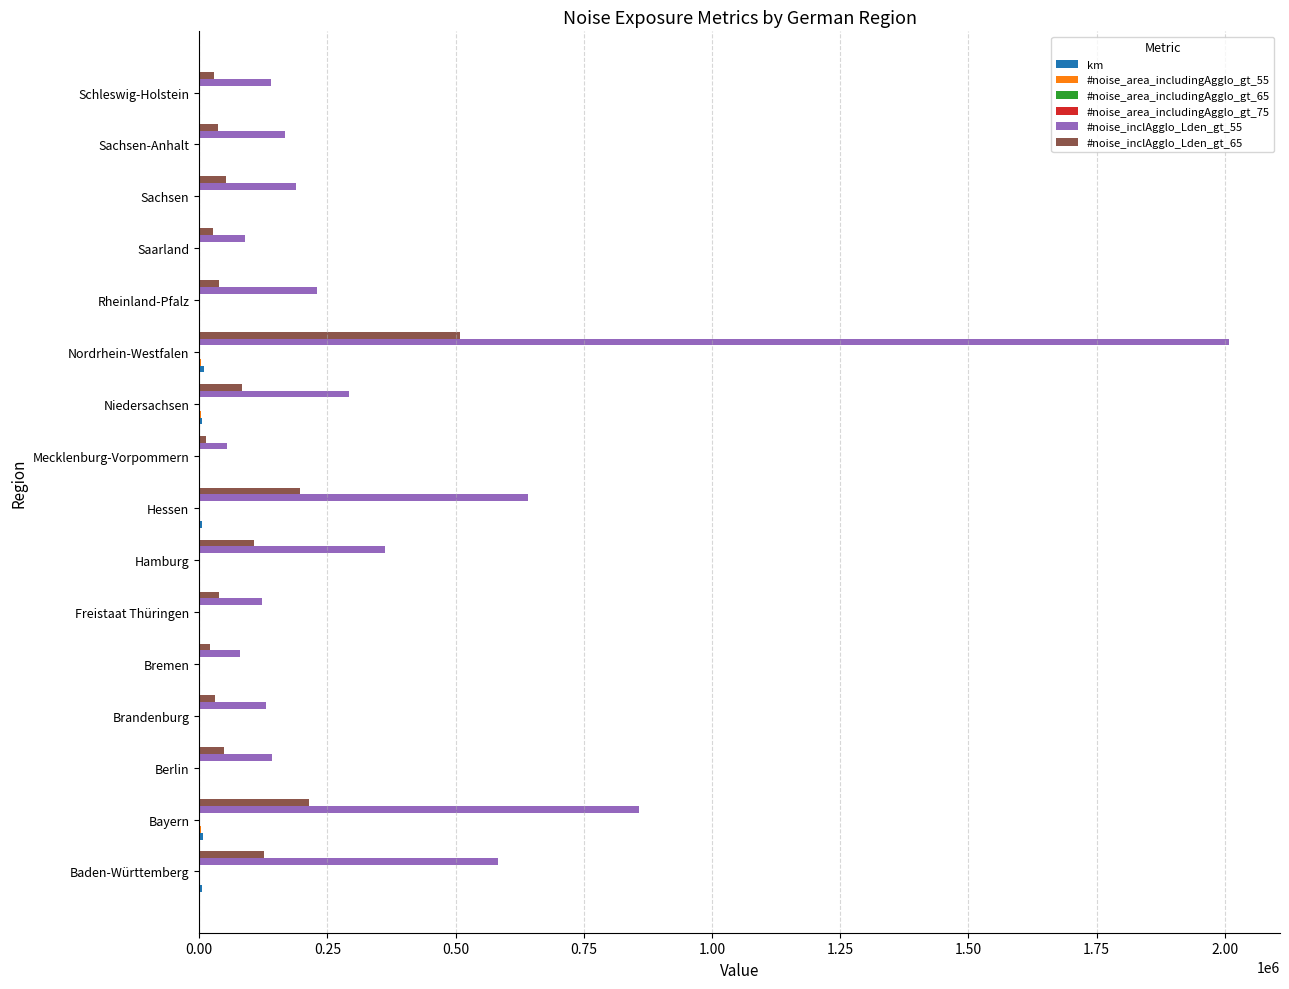

Which category has the highest value across all series?

Nordrhein-Westfalen